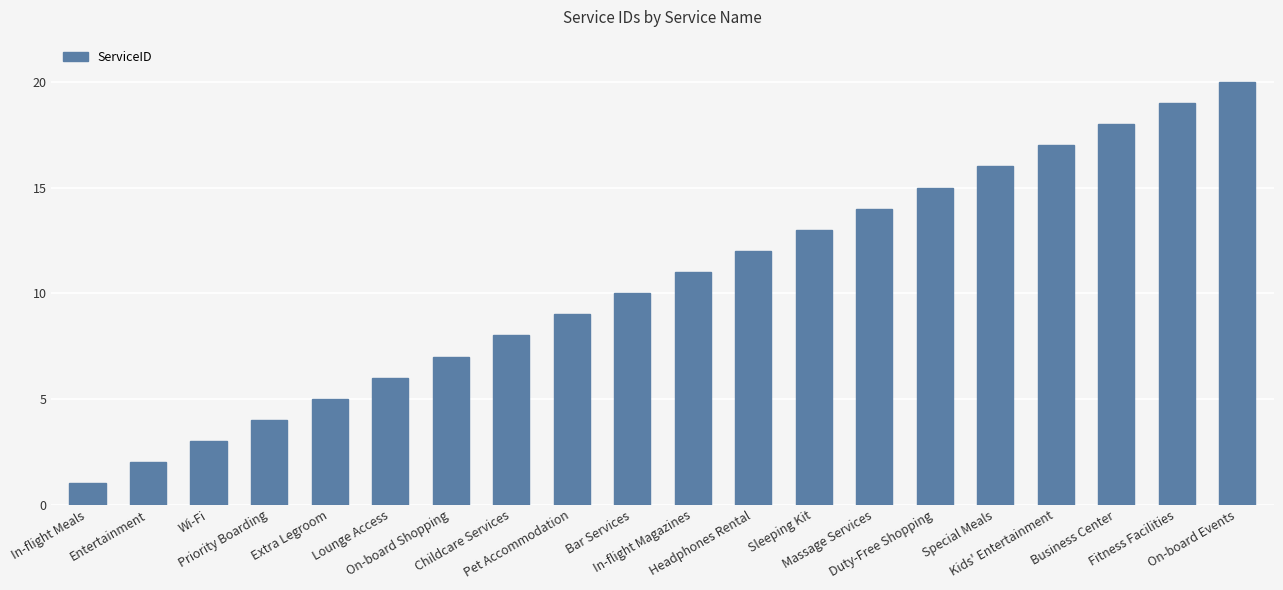

At which category does the chart reach its minimum across all series?

In-flight Meals